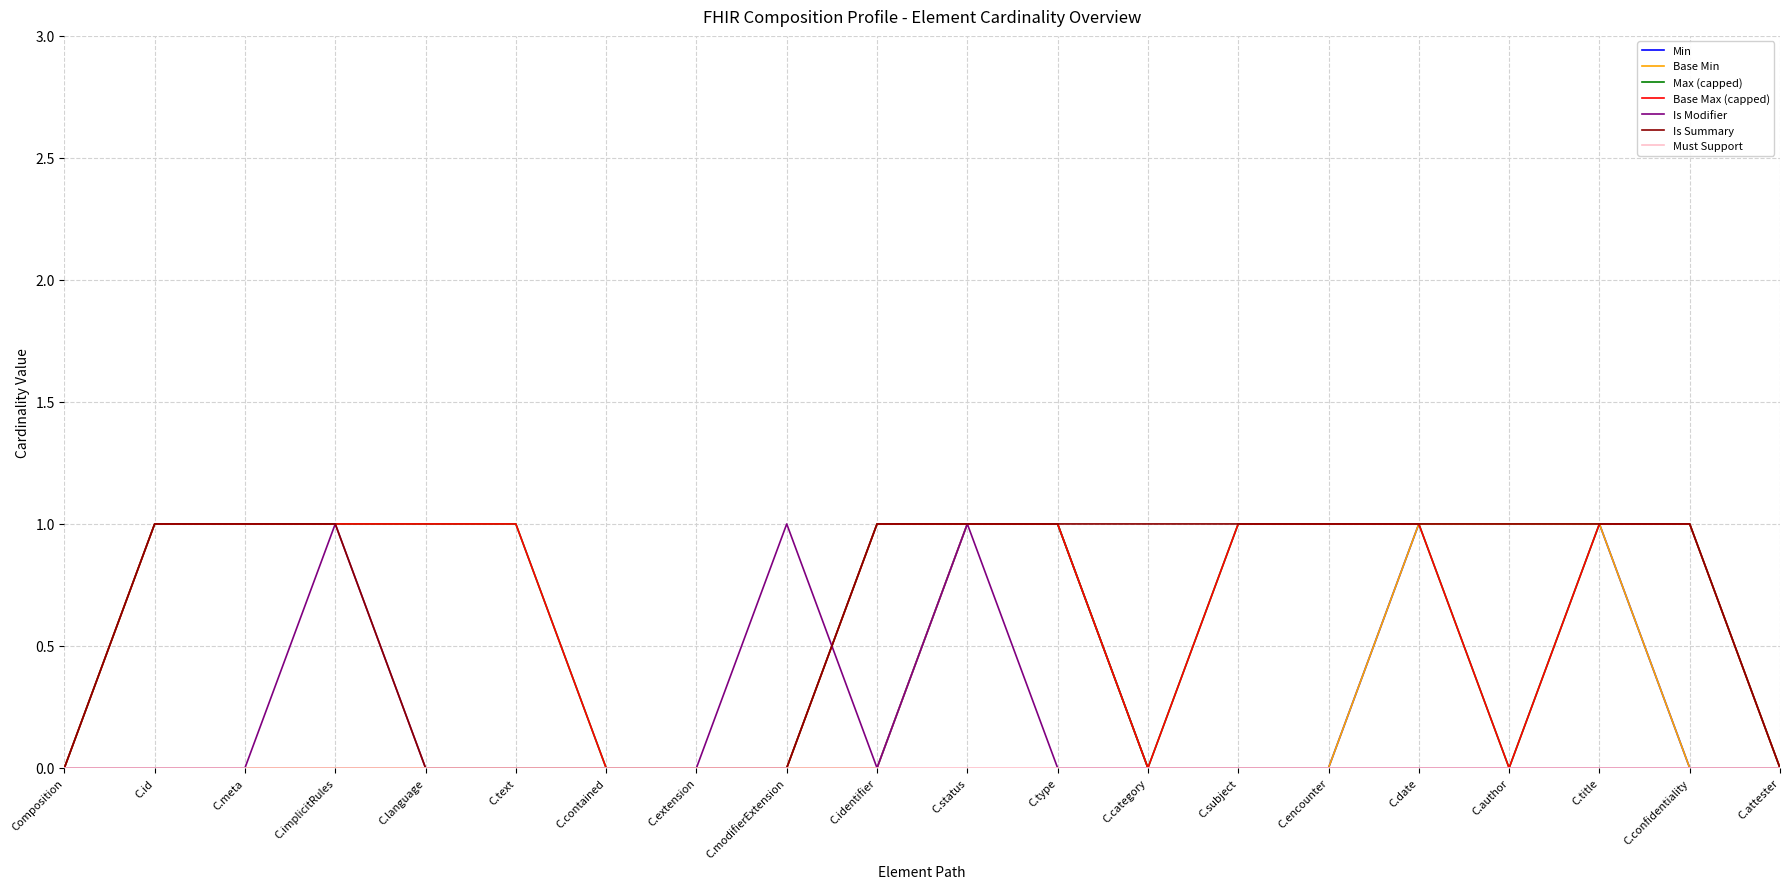

Is this an area chart (filled region under the line)?

No